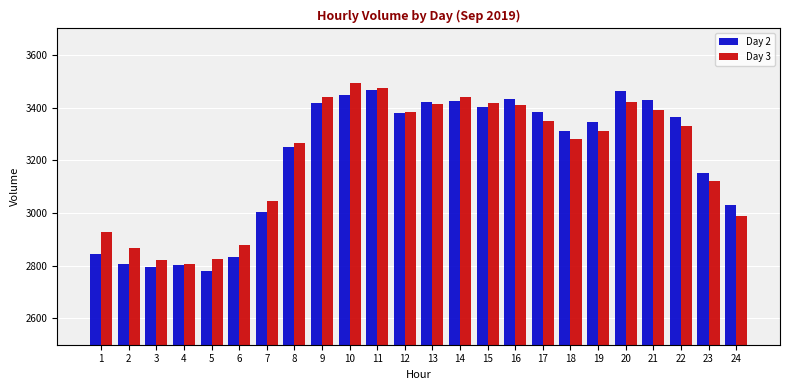

Count the number of data series in this chart.

2